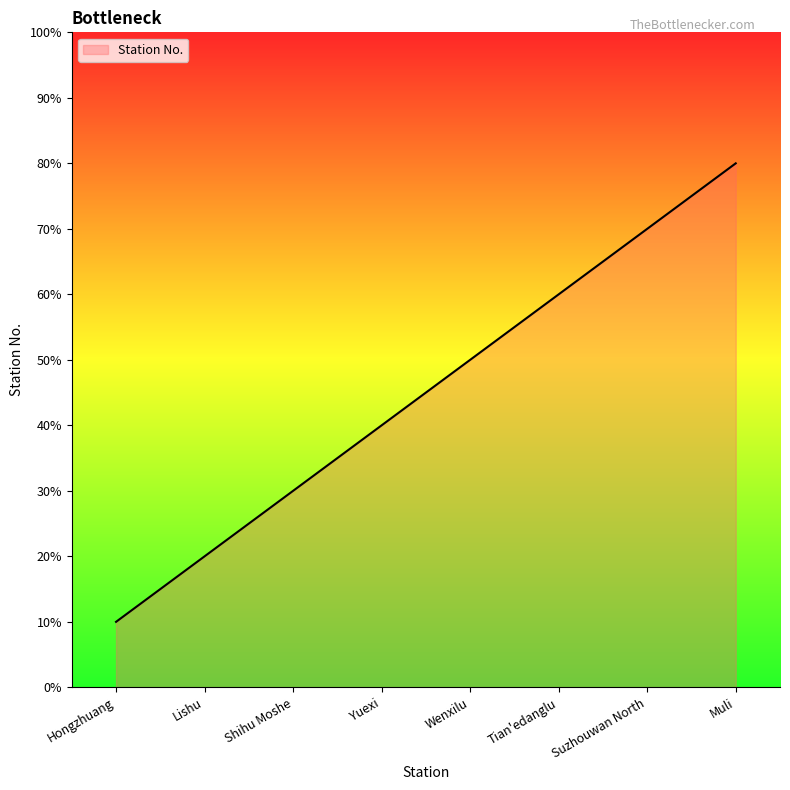

Does the chart display data point markers on the line(s)?

No